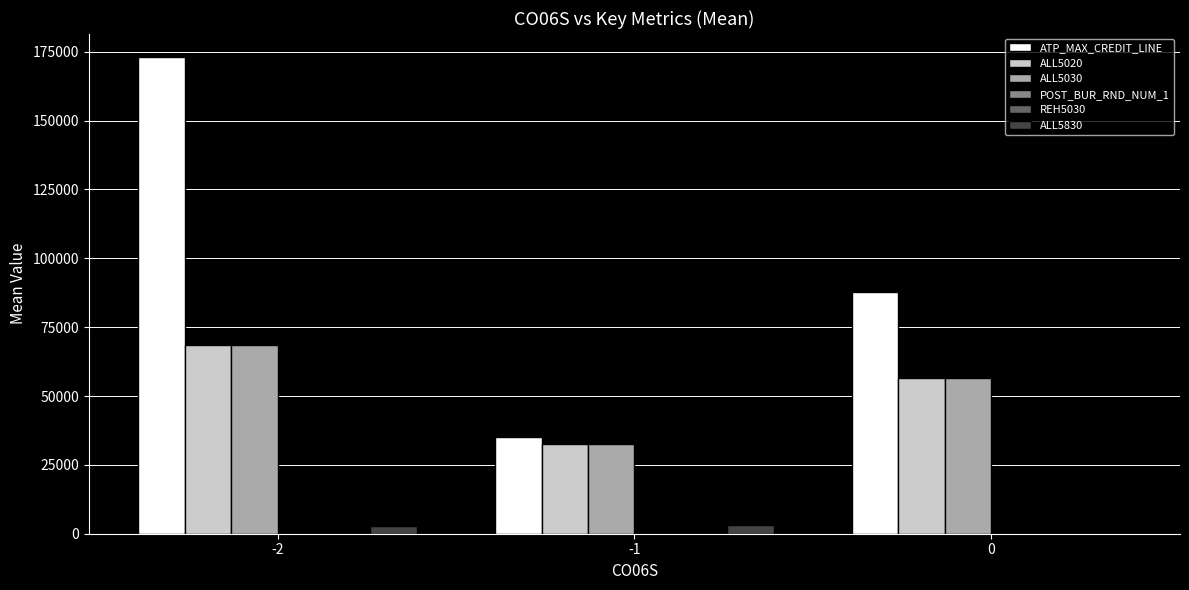

Are the bars grouped side by side (vs. stacked)?

Yes